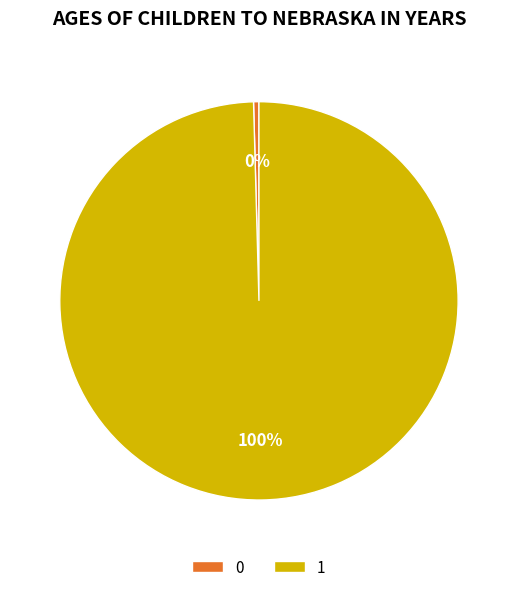

Which category accounts for the majority?

1